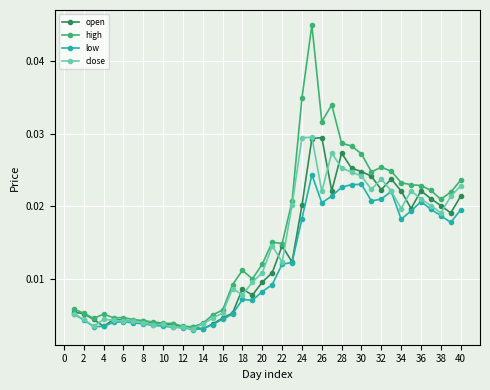

Which series has the widest spread of values?

high